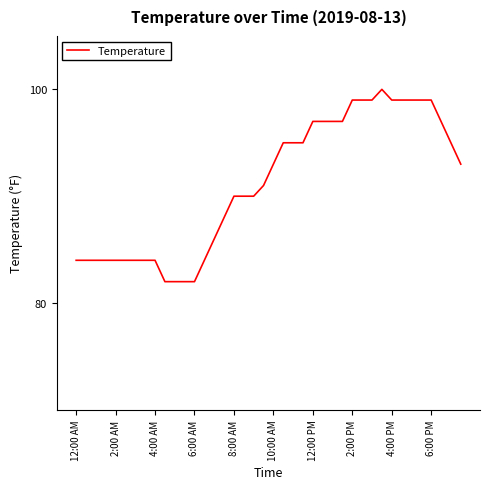

What is the minimum value shown in the chart?

82